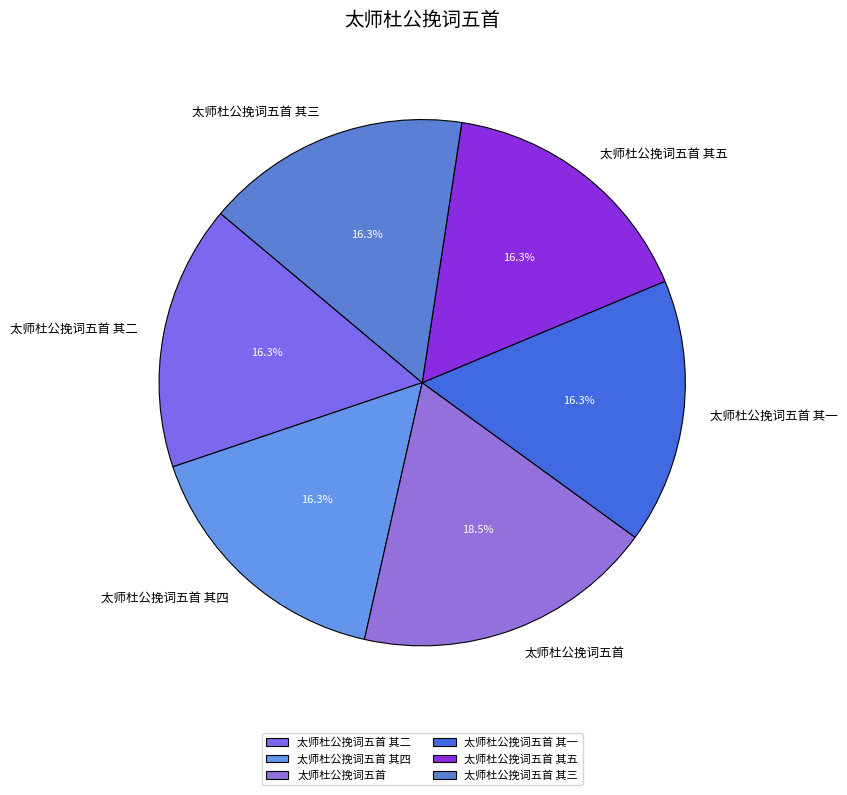

Is it true that 太师杜公挽词五首 其一 is 29% of the pie?

False